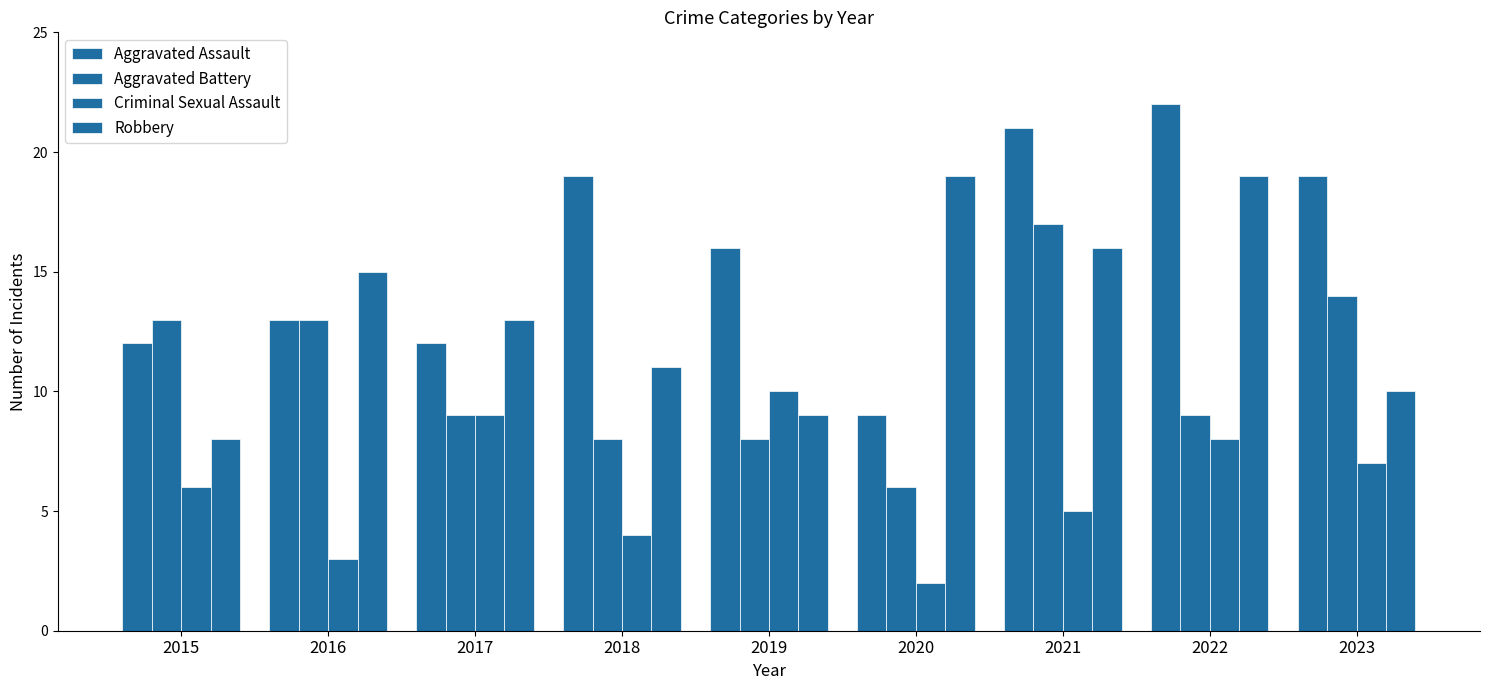

What is the value of the Aggravated Assault bar at the 1st from the left?

12